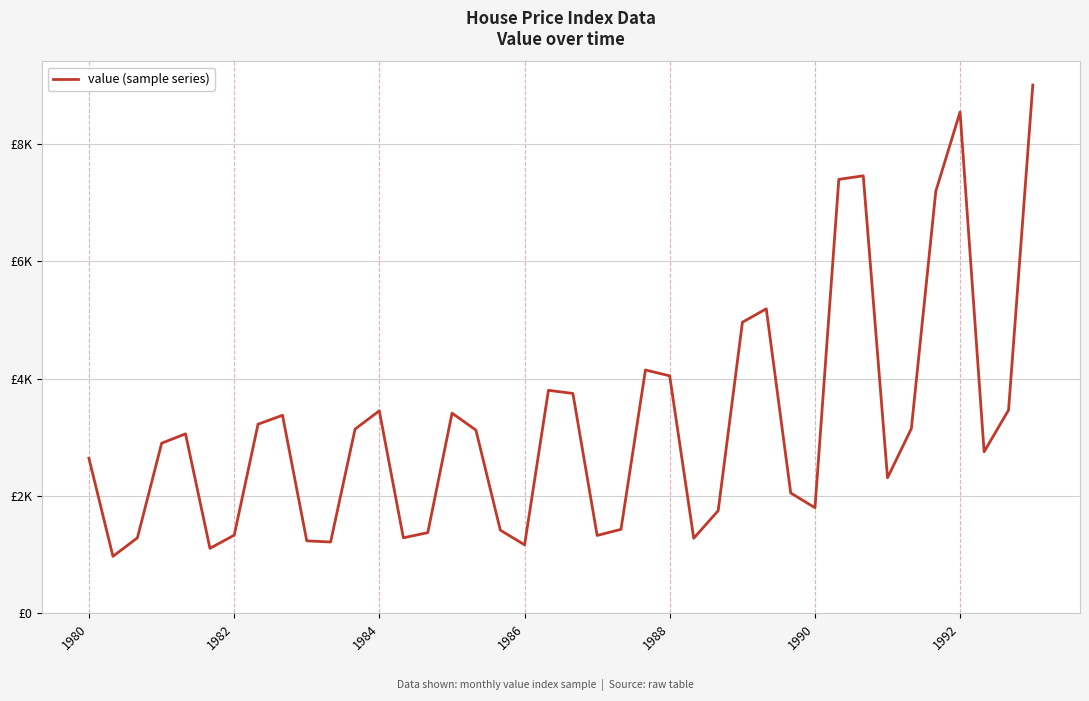

Does the chart have visible grid lines?

Yes